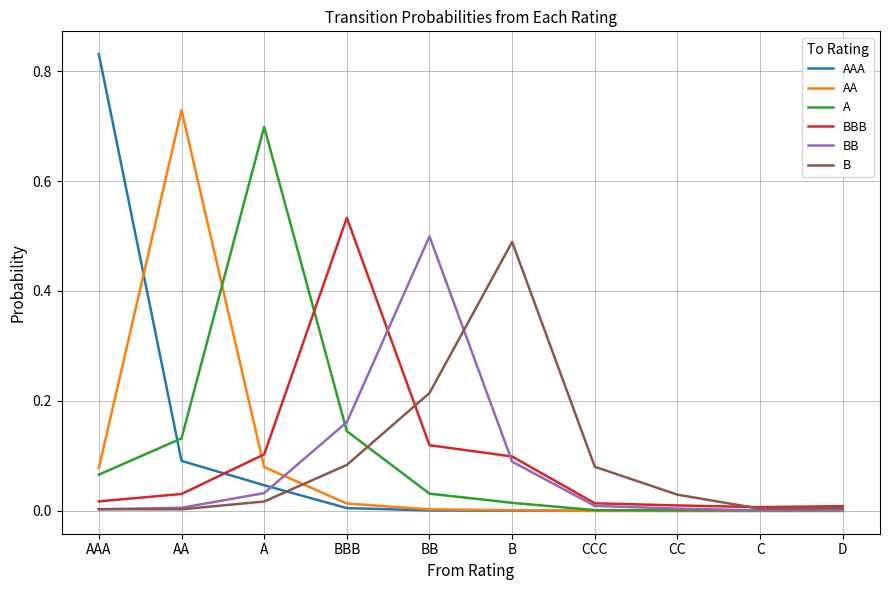

True or false: BBB has a value of 0.0 at C.

True